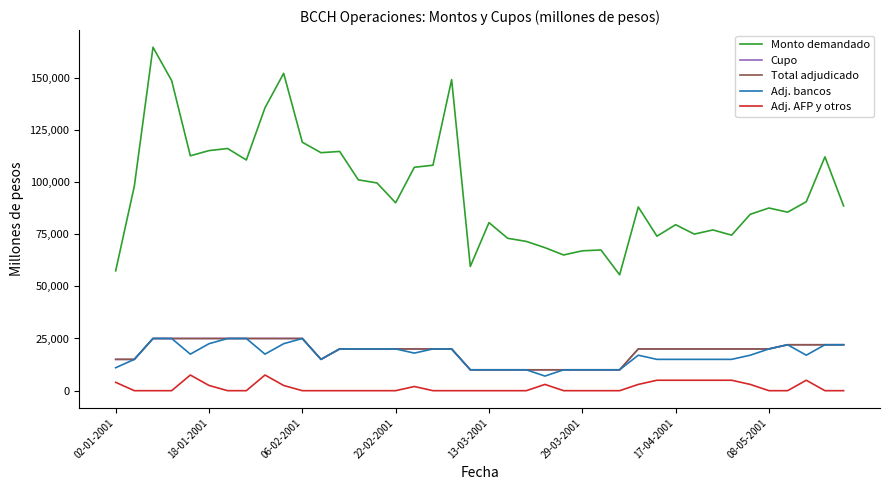

Is this an area chart (filled region under the line)?

No